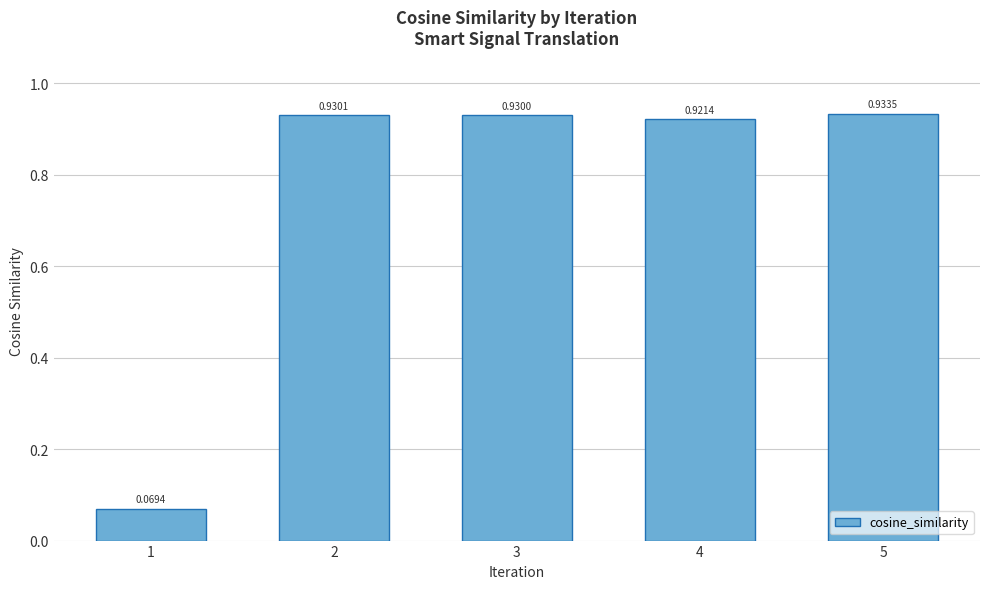

Where is the data nearest to the value 0?

1